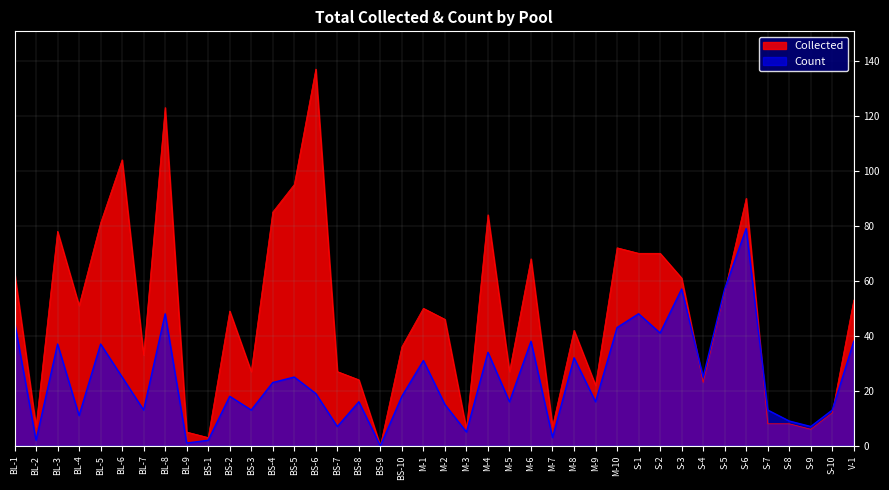

What position from the left is S-5?

34